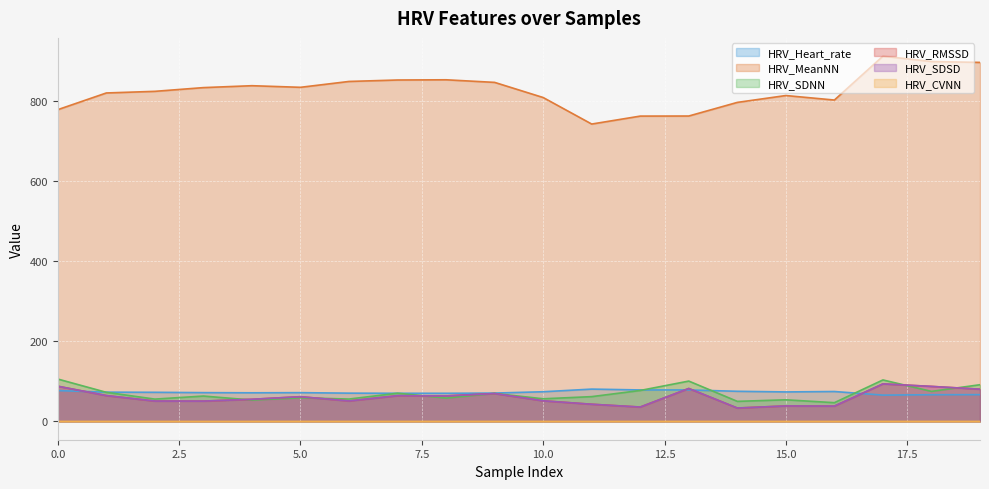

At which label is HRV_RMSSD closest to 63?

8